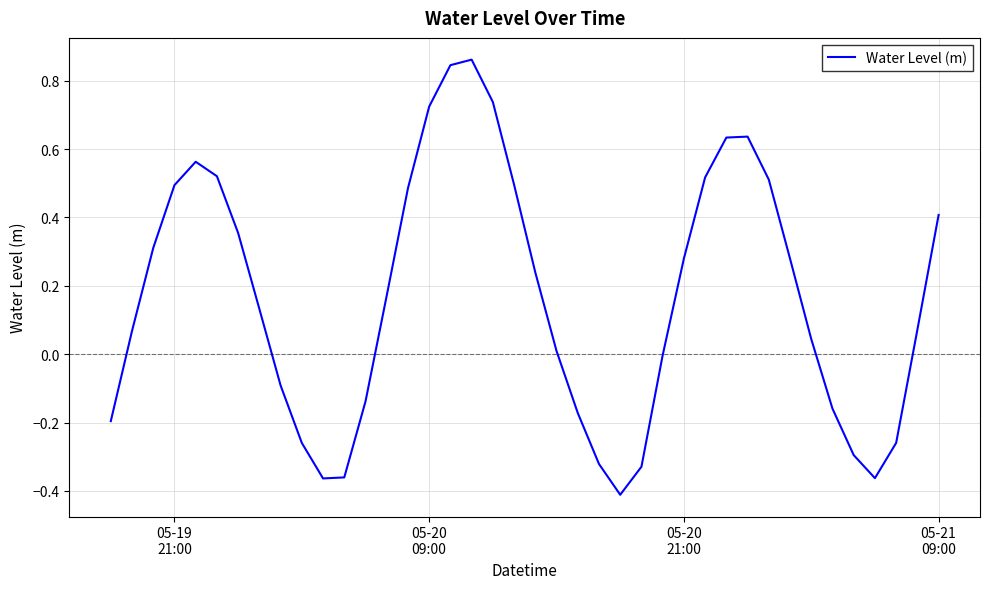

What is the sum of all values?

6.7